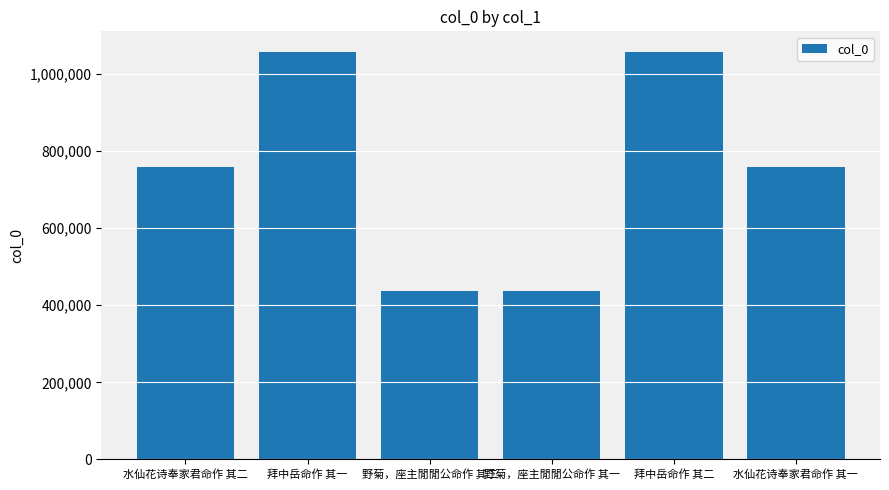

What is the change in value from 拜中岳命作 其二 to 水仙花诗奉家君命作 其一?

-298869